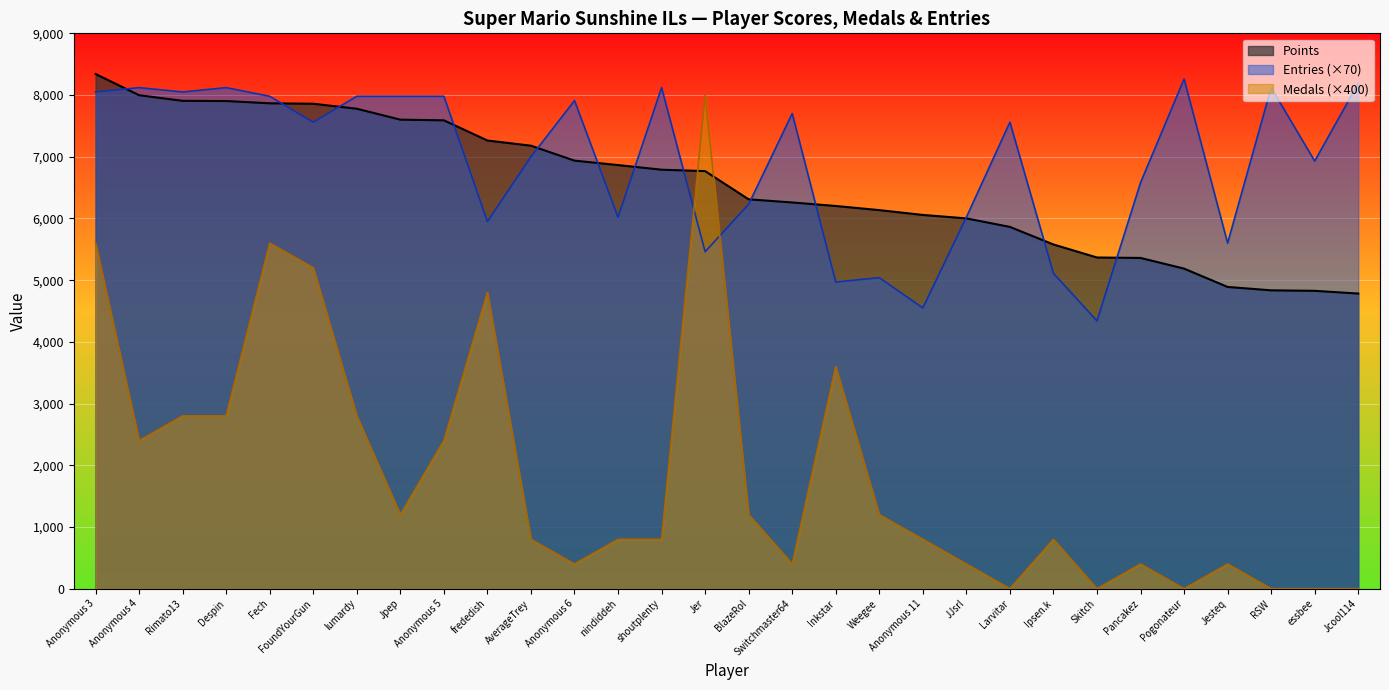

What is the sum of the values at Rimato13 and Switchmaster64?

14165